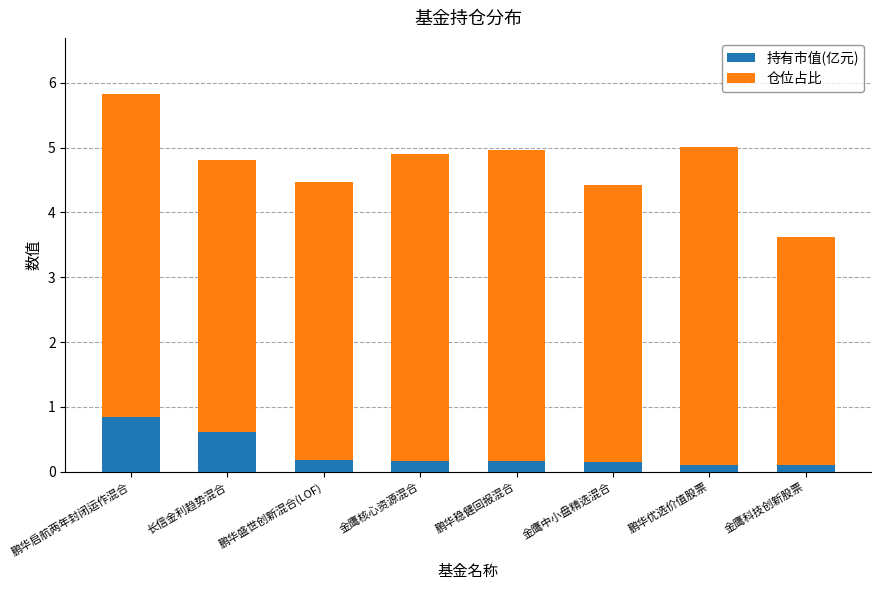

At which label does 持有市值(亿元) reach its peak?

鹏华启航两年封闭运作混合